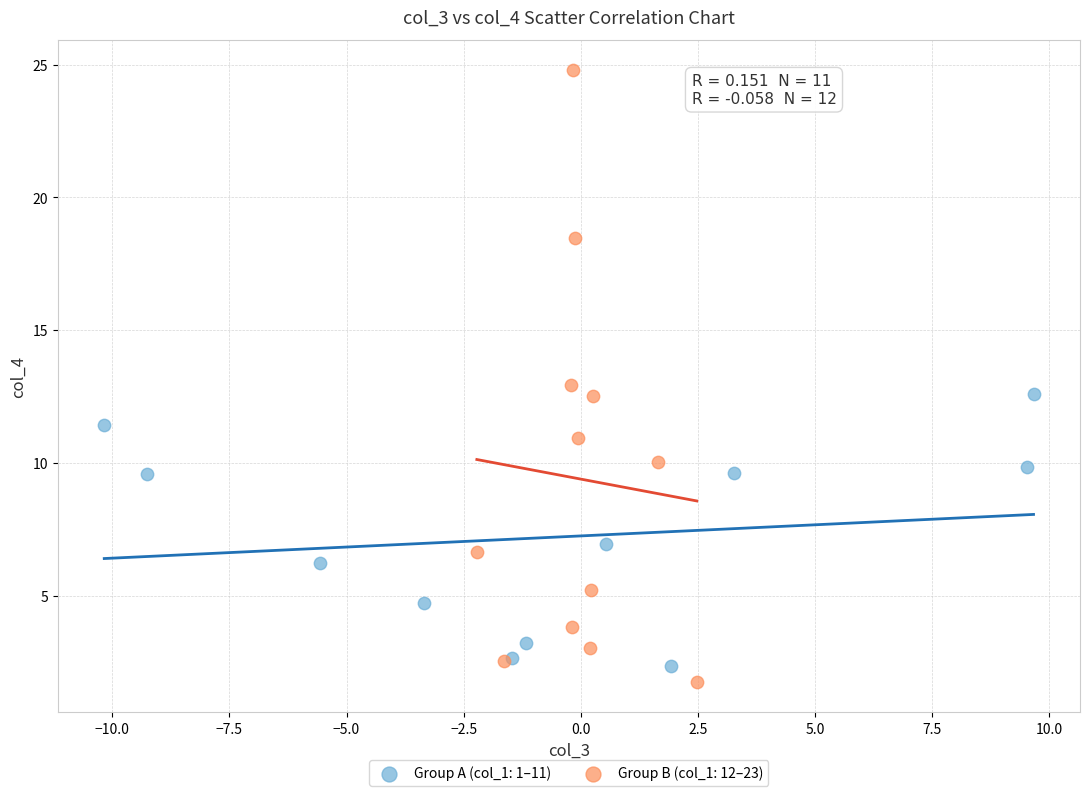

What are all the series names shown in the legend?

Group A (col_1: 1–11), Group B (col_1: 12–23)